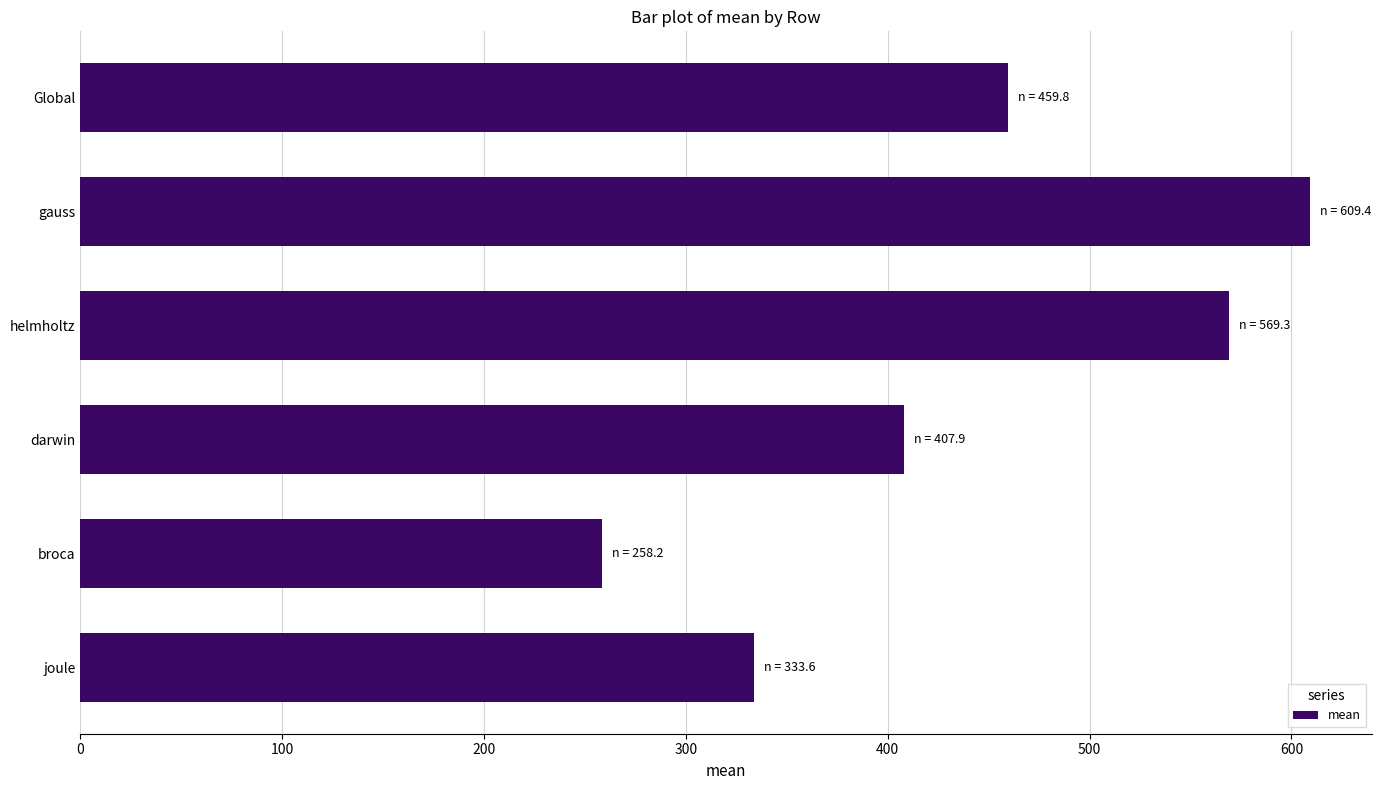

What is the greatest value displayed?

609.4